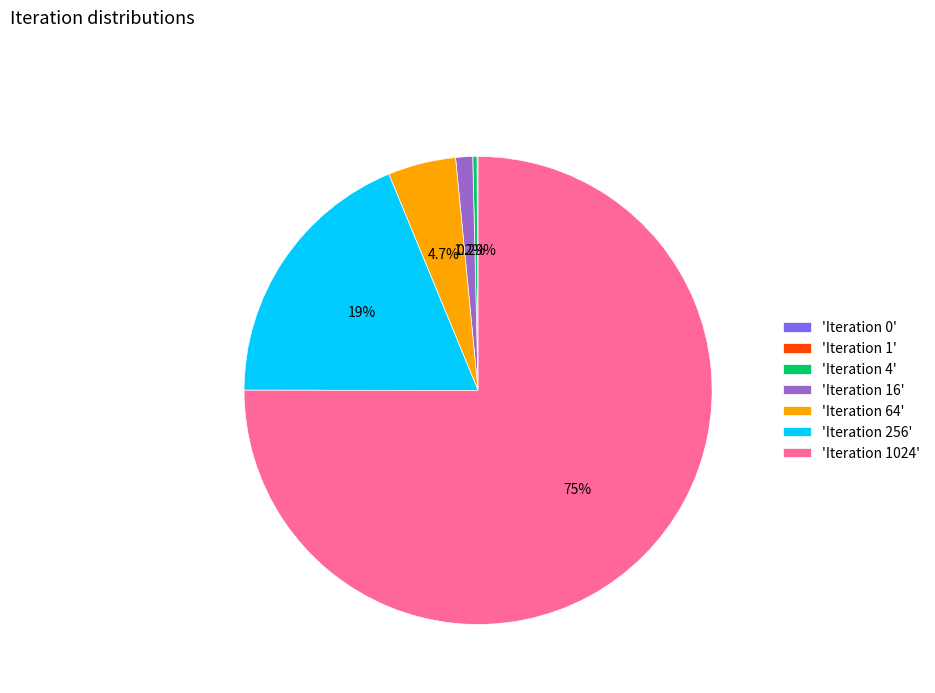

Which slice represents more than half of the pie?

'Iteration 1024'